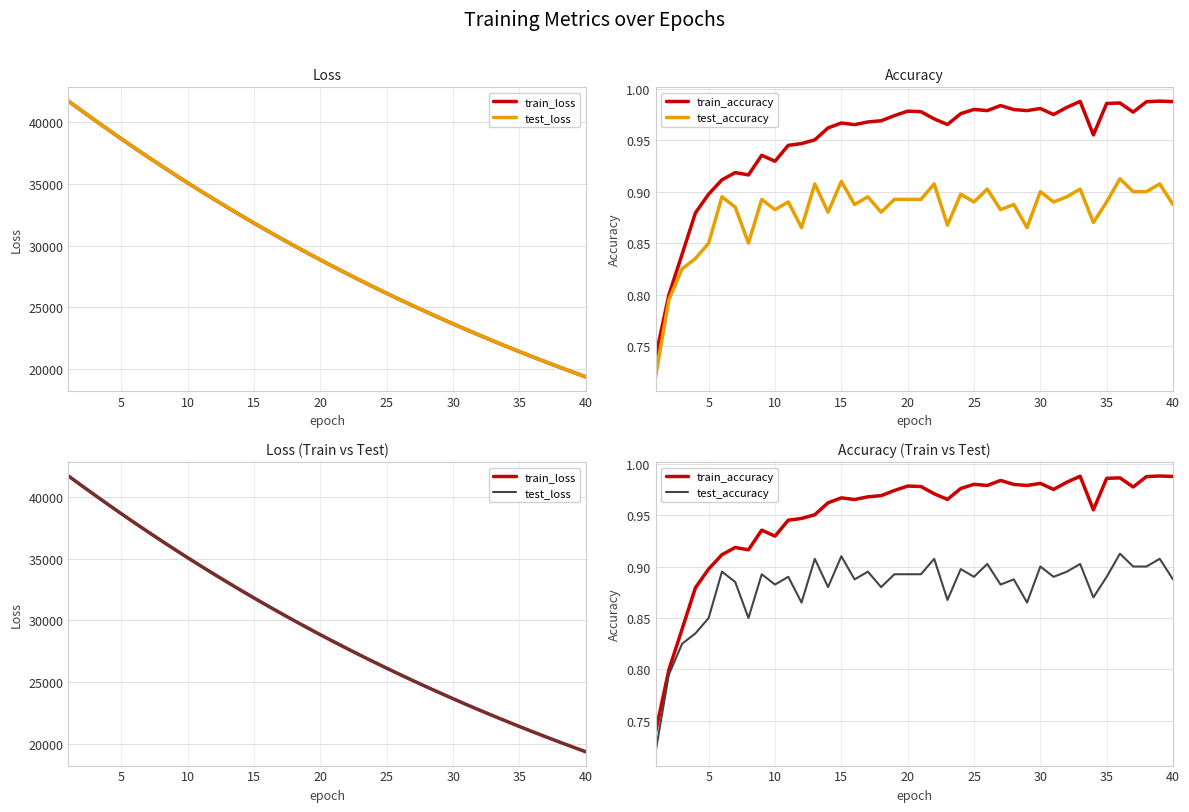

Which series has the largest total across all categories?

test_loss